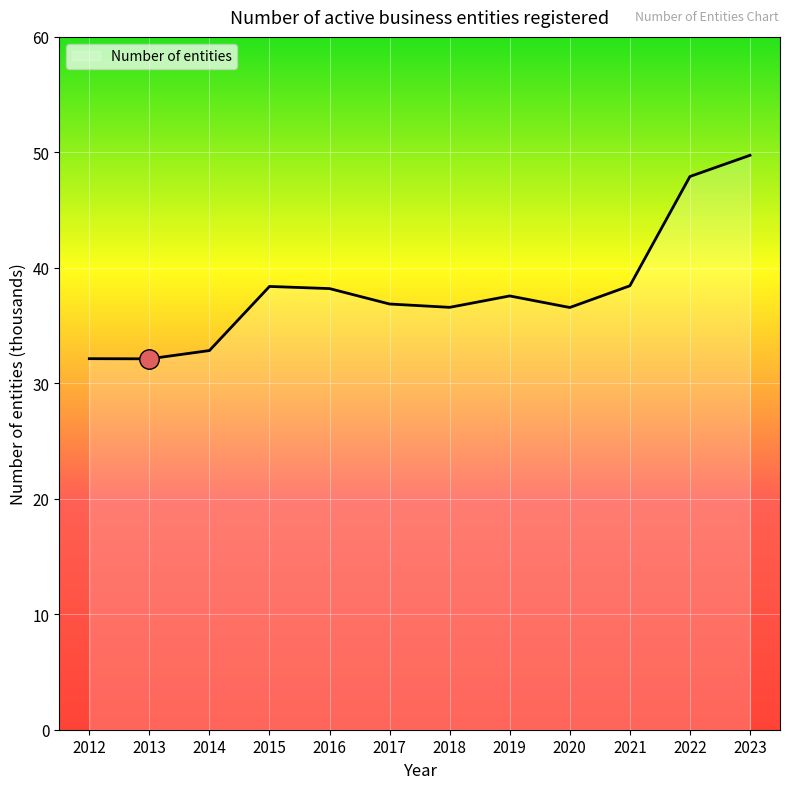

What is the difference between the values at 2023 and 2016?

11.5